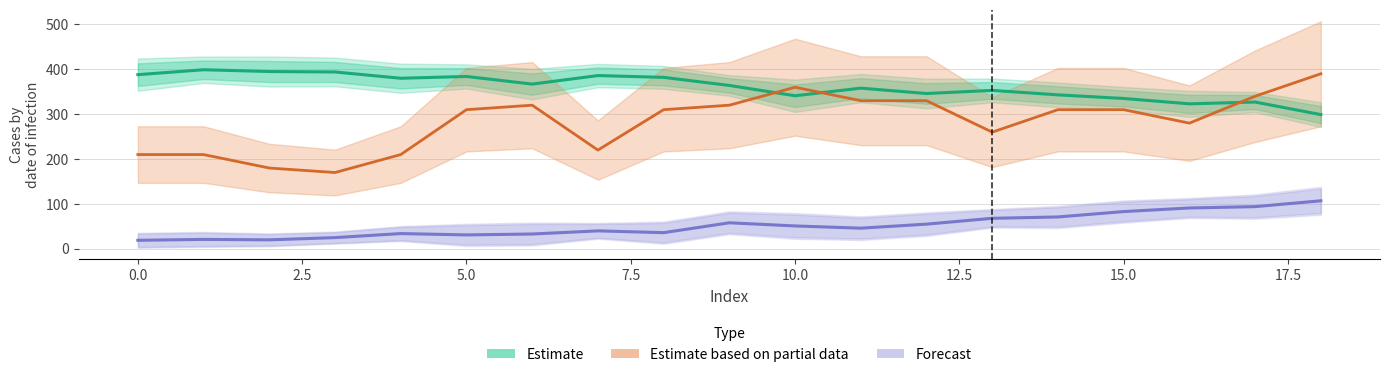

Does the chart have visible grid lines?

Yes